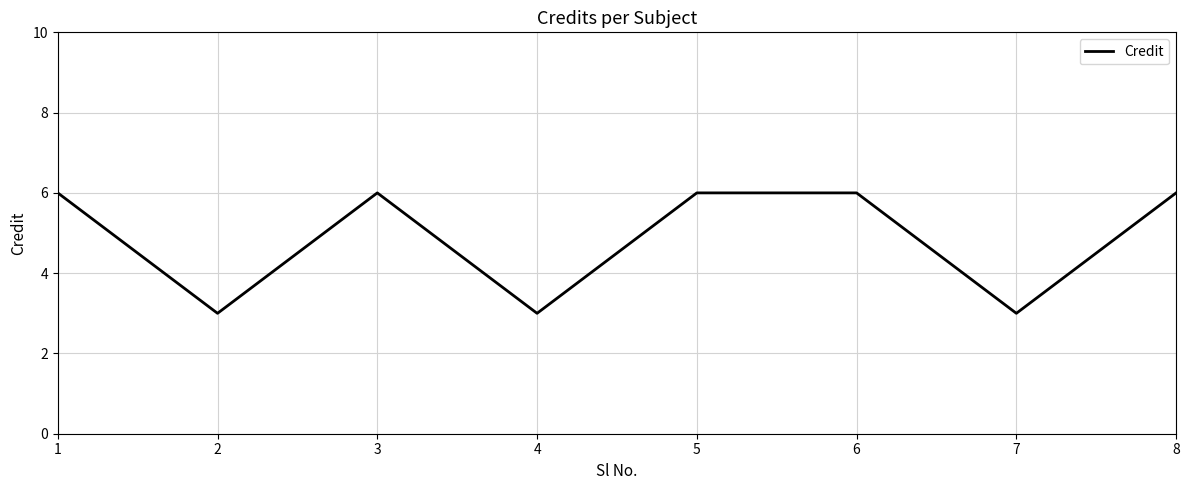

What is the sum of all values?

39